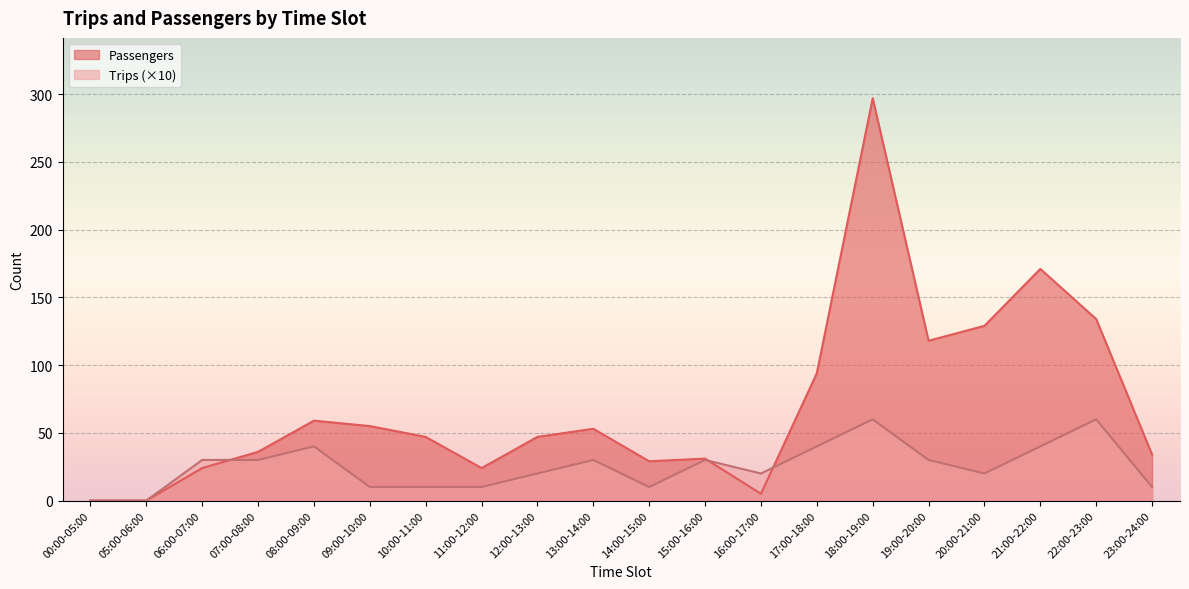

Rank the series by their average value, from highest to lowest.

Passengers, Trips (×10)